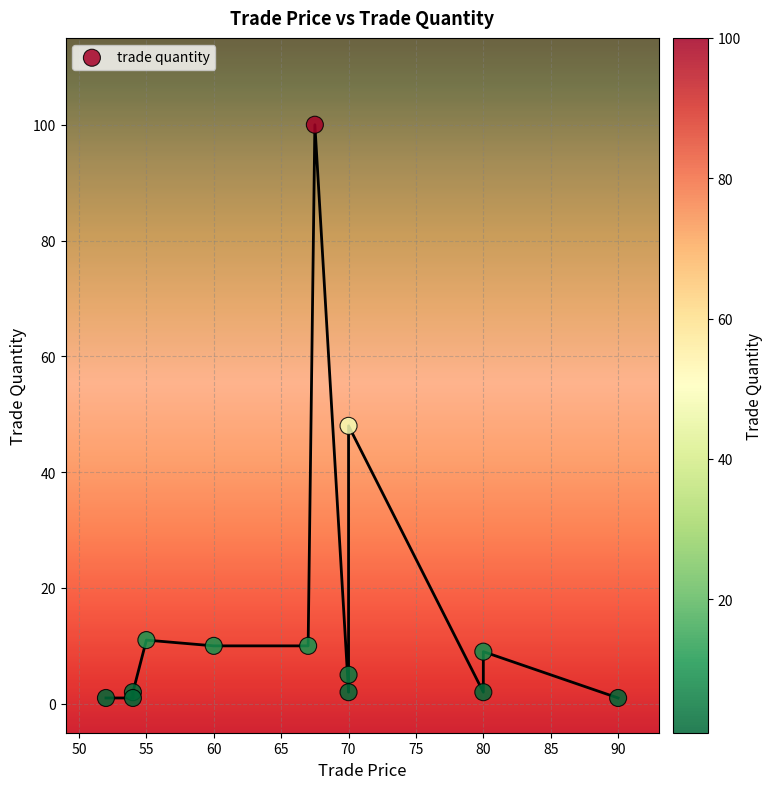

What Y value in the scatter plot is closest to 50?

48